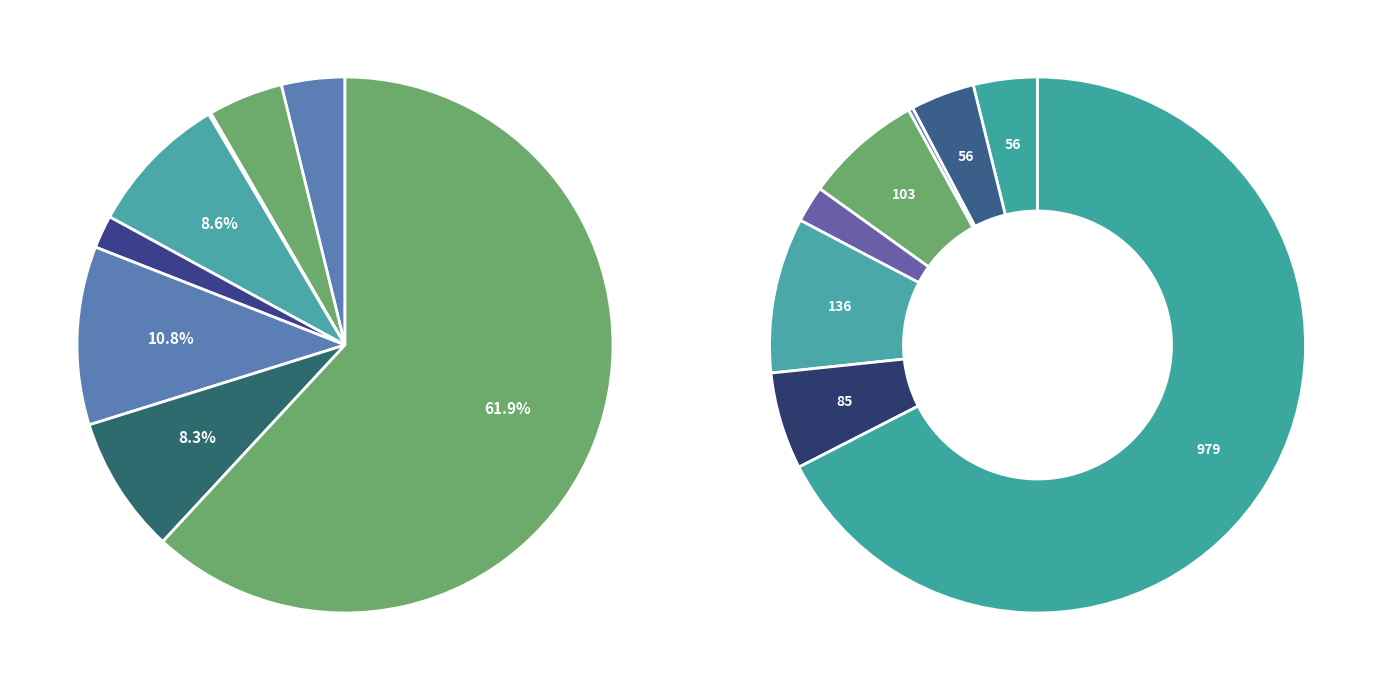

Does any single category account for the majority?

Yes